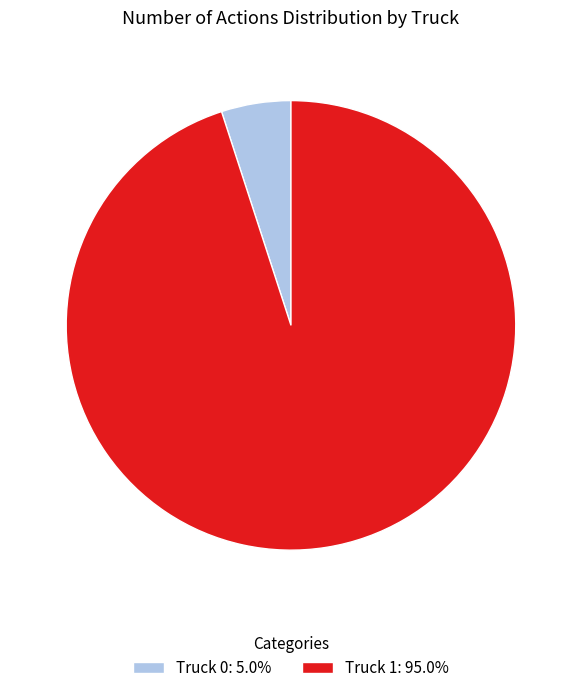

Does Truck 1 account for over 50% of the chart?

Yes